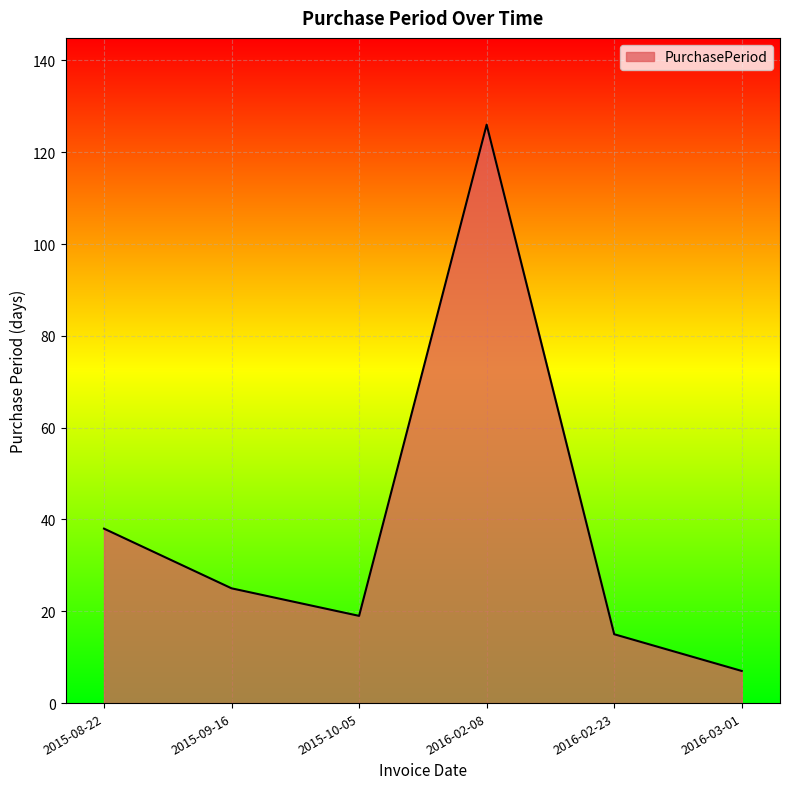

Reading right to left, list all the values displayed in this chart.

7	15	126	19	25	38